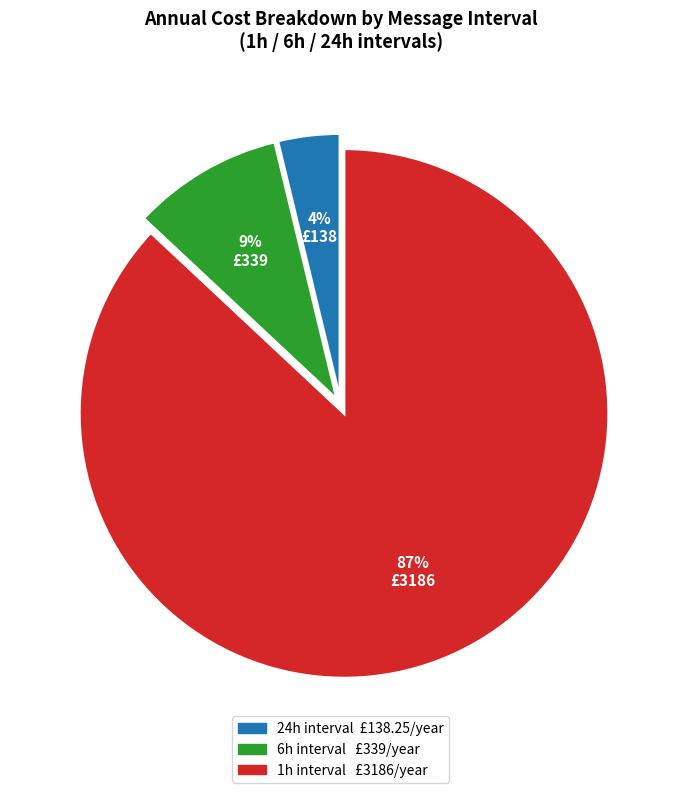

To the nearest percent, what is the difference between the largest and smallest slice percentages?

83%